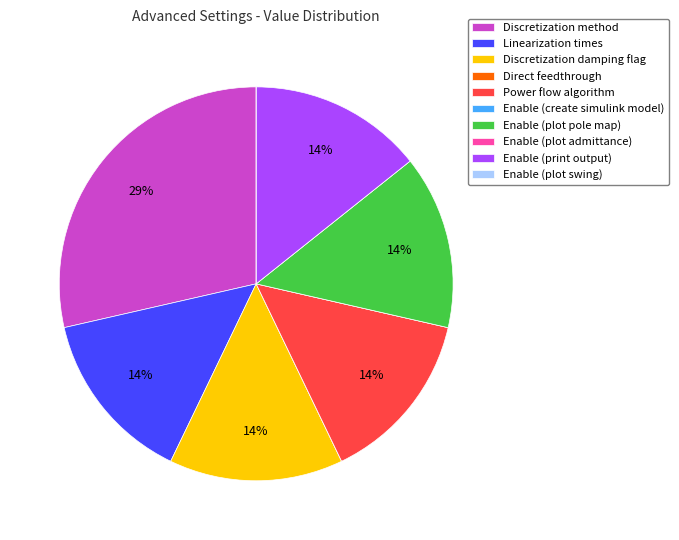

Does any single category account for the majority?

No